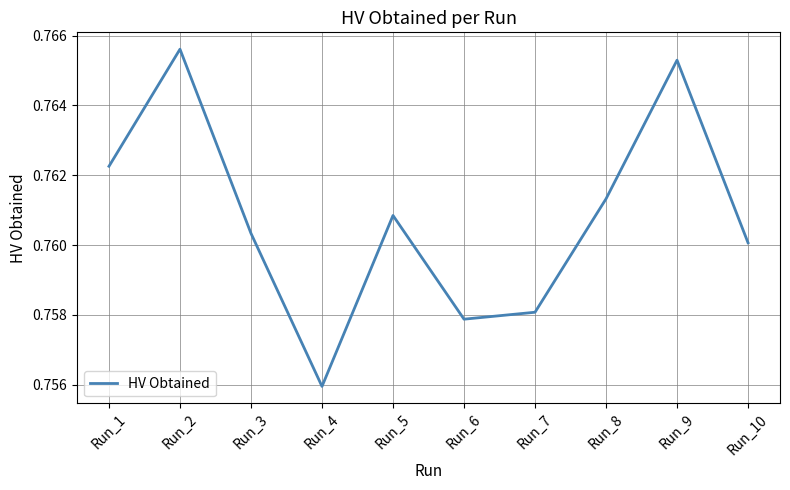

Where is the first local maximum?

Run_2